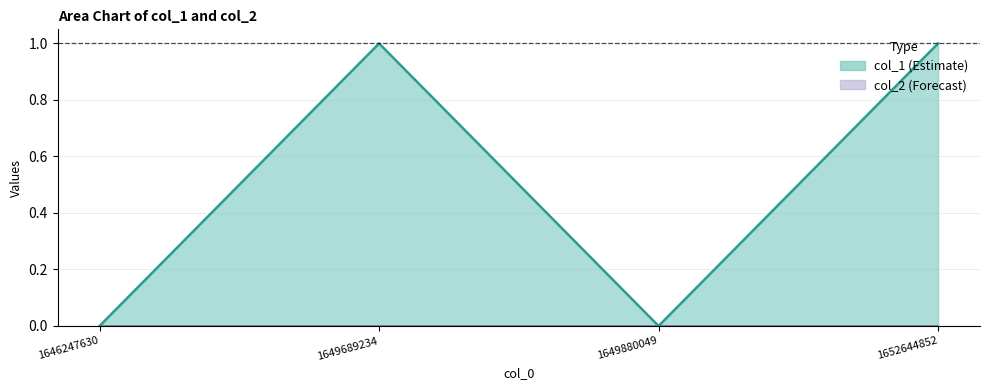

Which has a higher value, 1649689234 or 1649880049?

1649689234